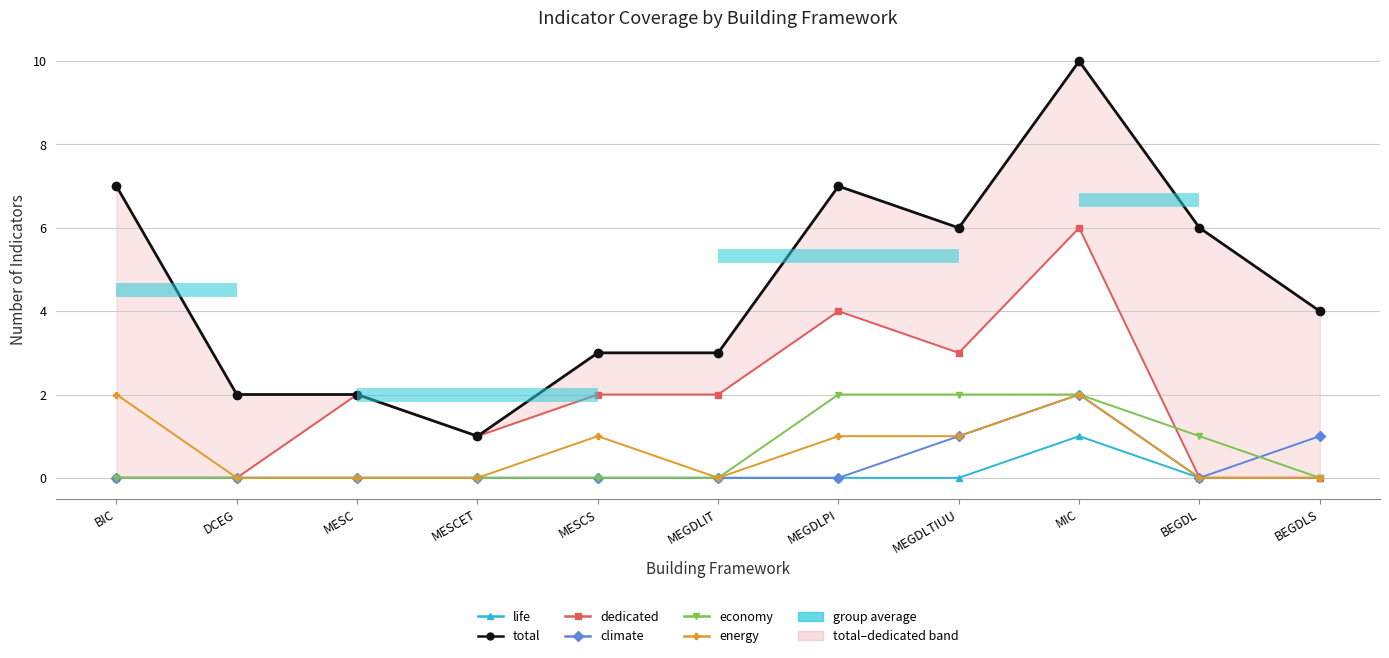

True or false: climate and life intersect in this chart.

False